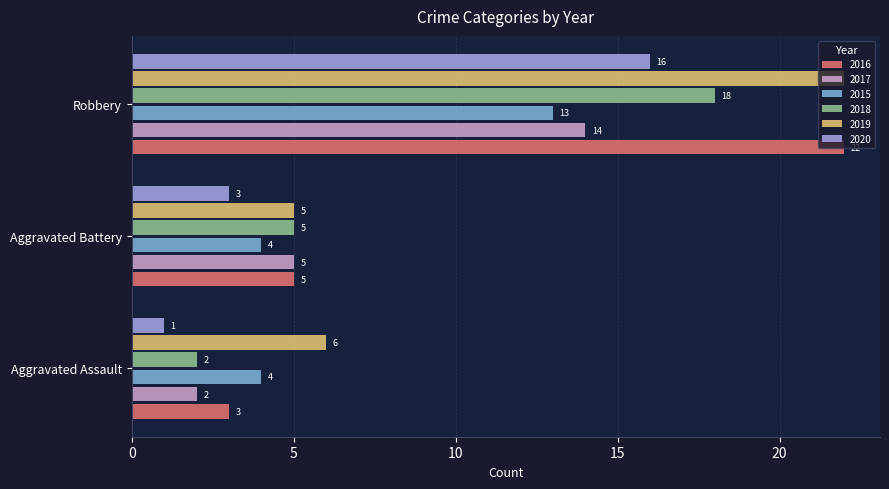

Is it true that 2019 equals 8 at Aggravated Assault?

False